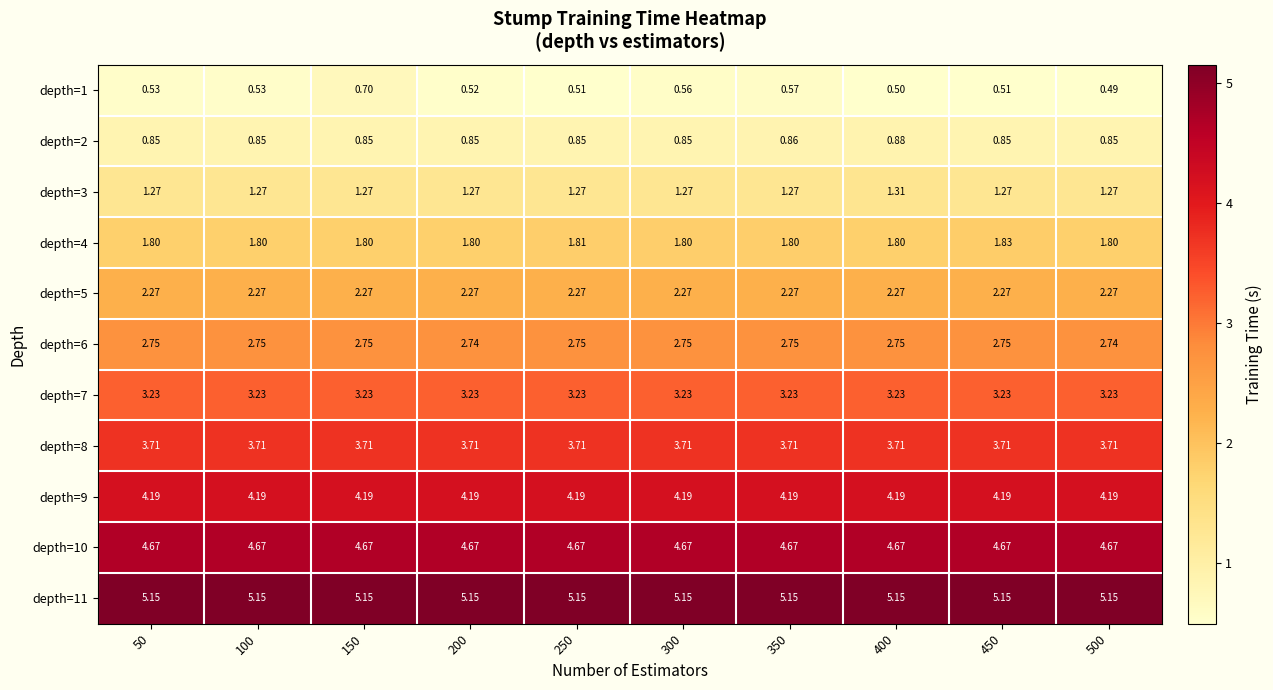

How many series are shown in this chart?

11